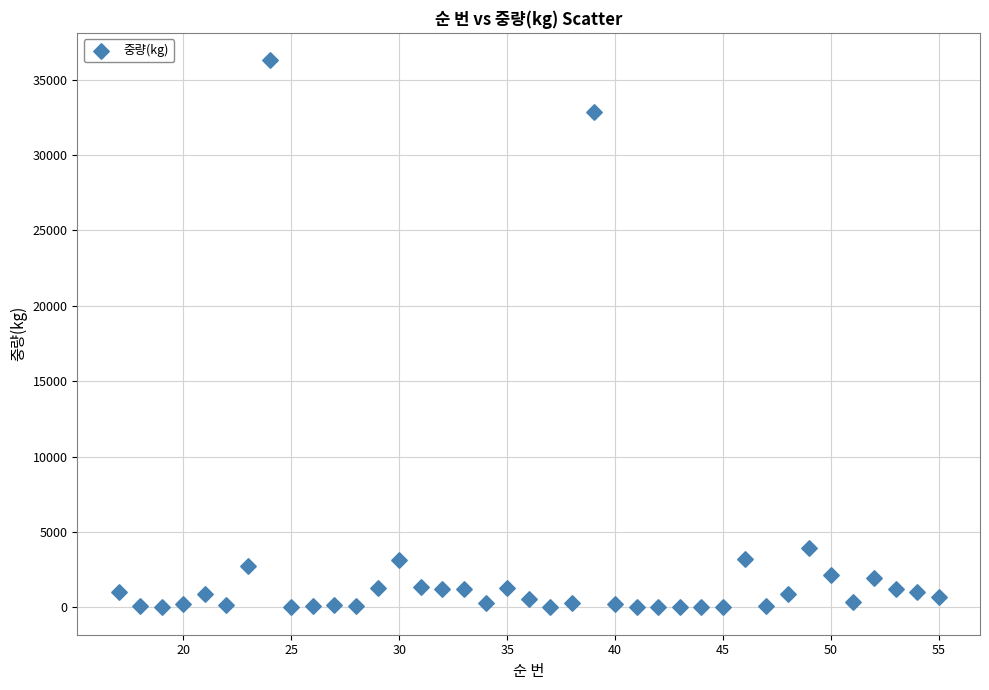

What Y value in the scatter plot is closest to 18145?

3960.0